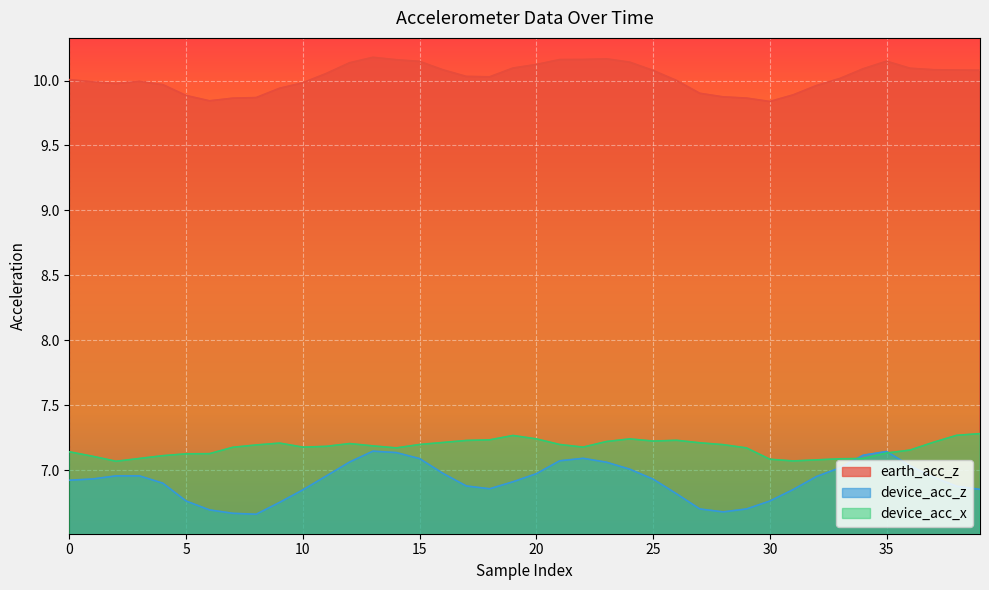

Rank the series at 30 from lowest to highest value.

device_acc_z, device_acc_x, earth_acc_z